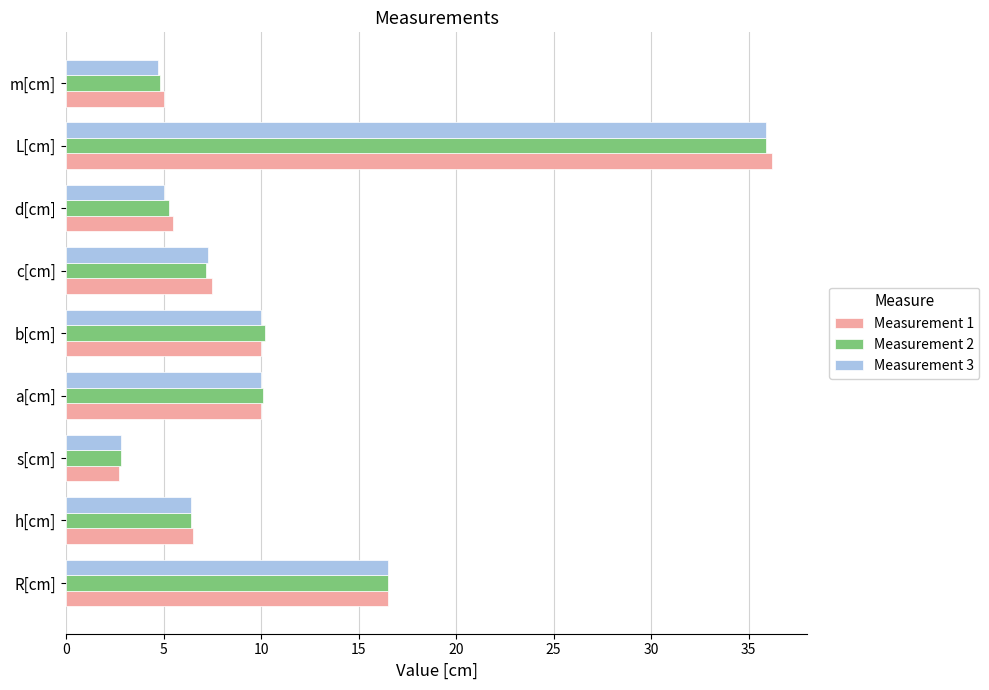

What is the lowest value of the Measurement 1 series?

2.7